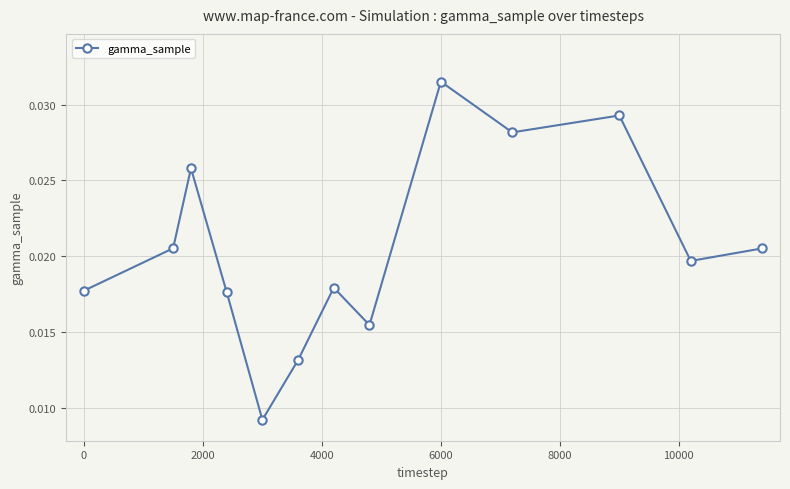

How many points are higher than both their immediate neighbors (excluding endpoints)?

4